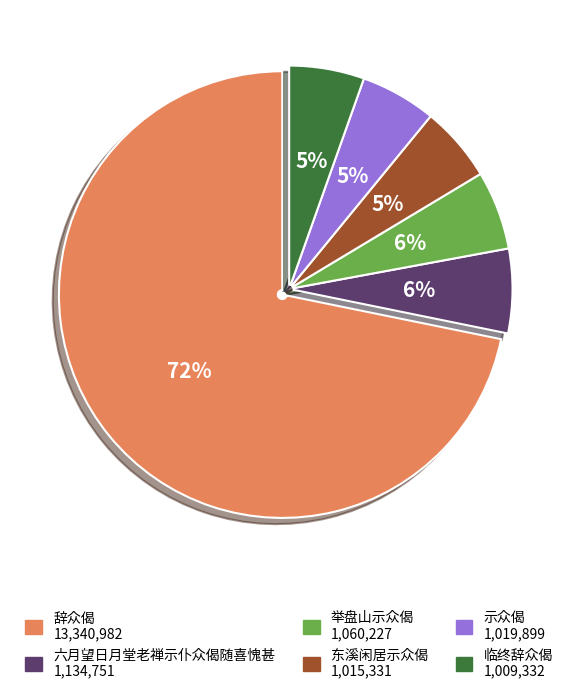

What percentage is the 六月望日月堂老禅示仆众偈随喜愧甚 slice, to the nearest percent?

6%